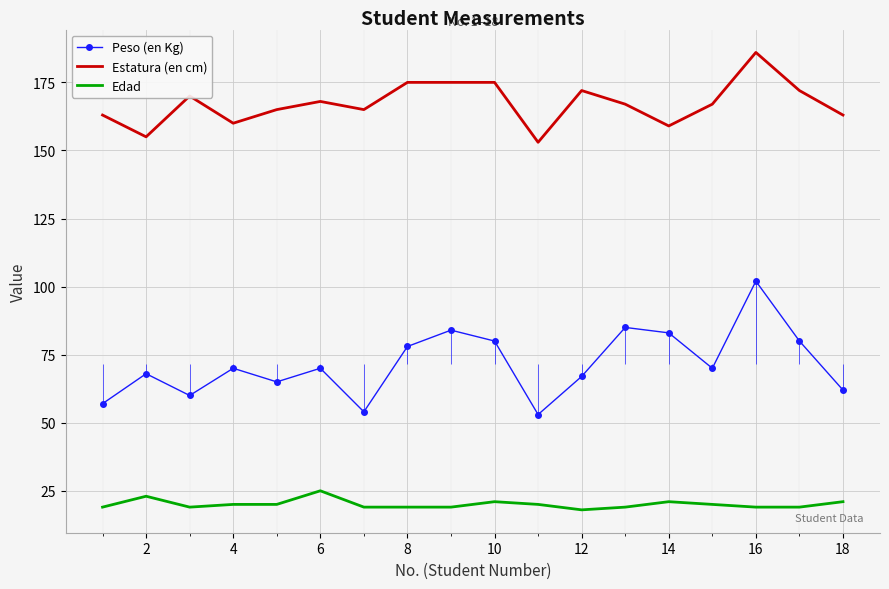

Is it true that Peso (en Kg) equals 56 at 14?

False